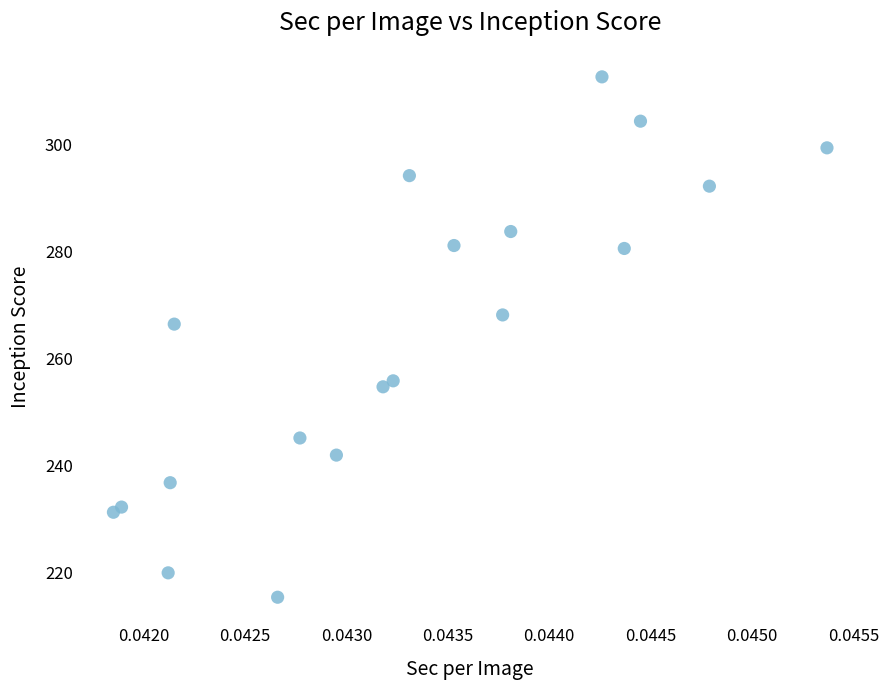

What is the range of Y values (max minus min)?

97.2